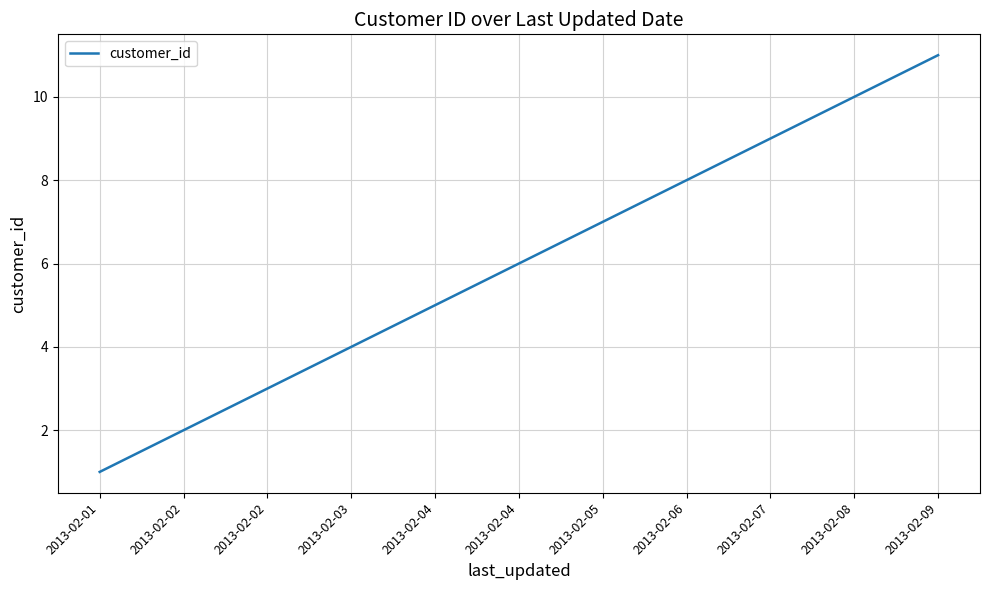

How many lines are shown in the chart?

1